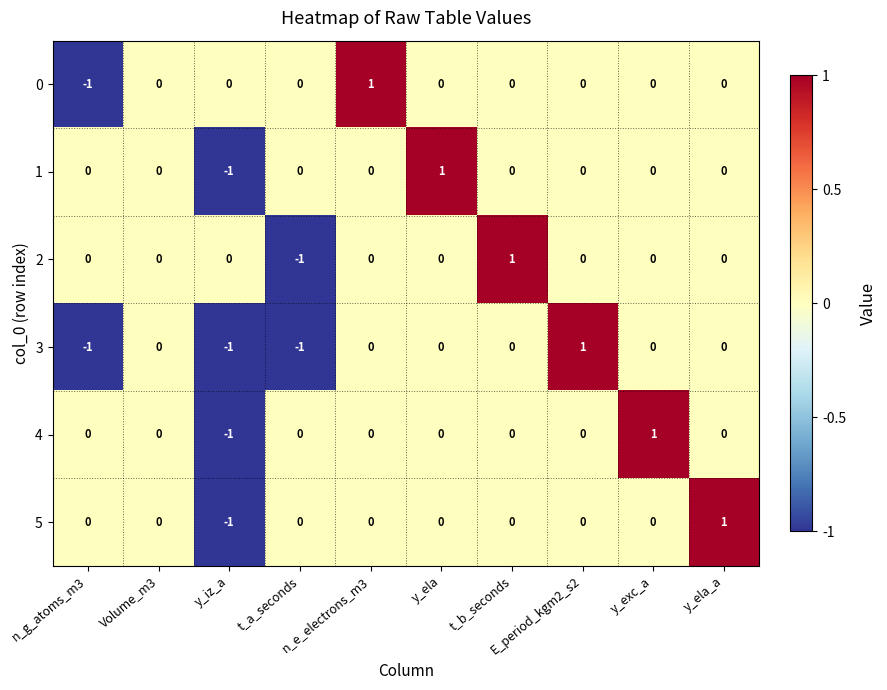

How many 2 values are between 0 and 1?

9